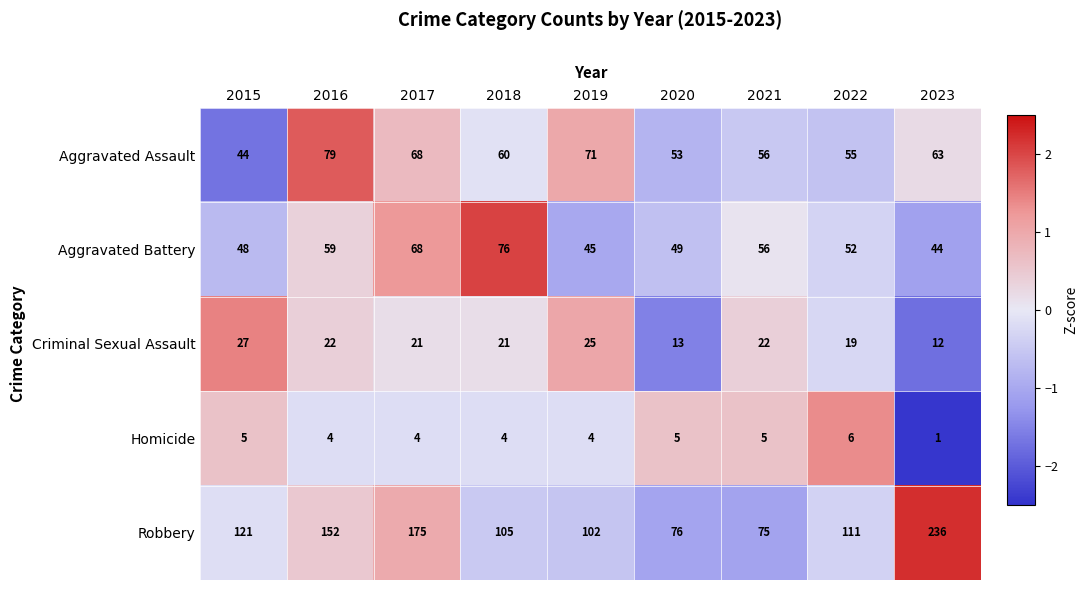

Where does the Robbery series first go above 111?

2015